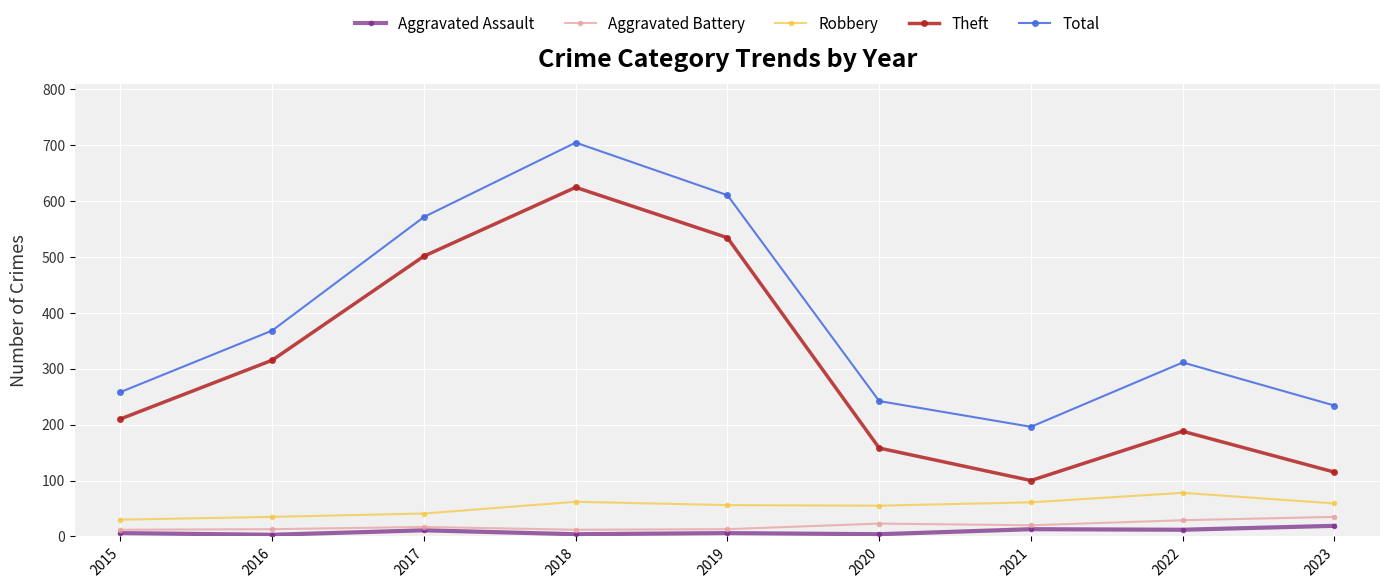

How many lines are shown in the chart?

5